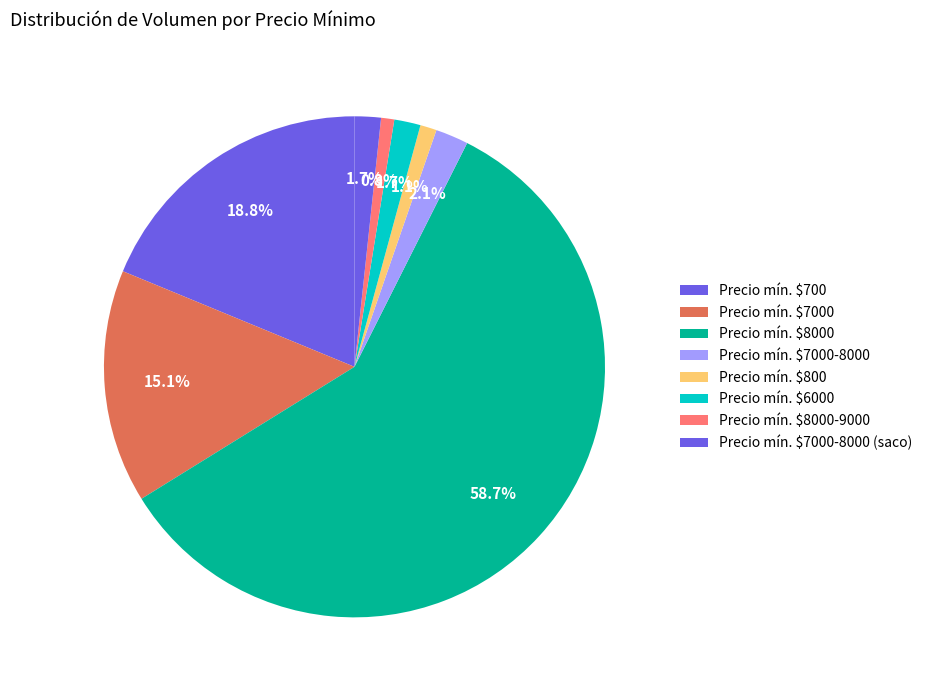

Count the number of slices in the pie.

8